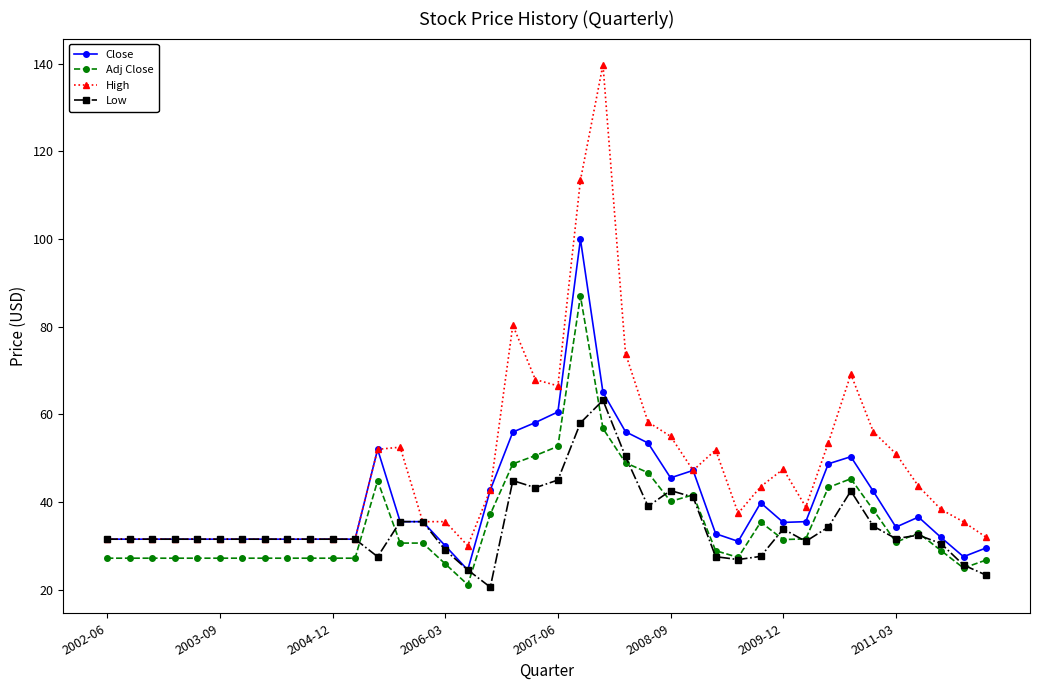

True or false: Adj Close and High intersect in this chart.

False